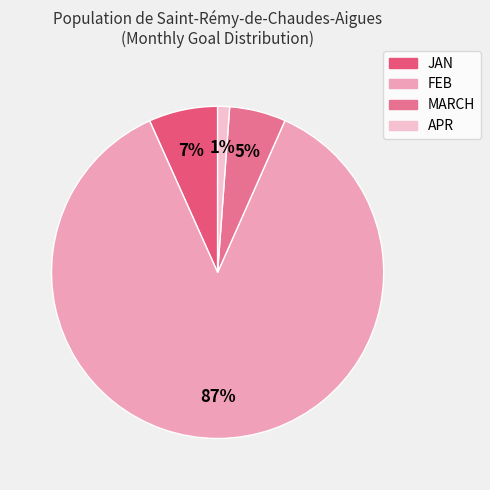

What portion of the pie excludes FEB?

13.4%